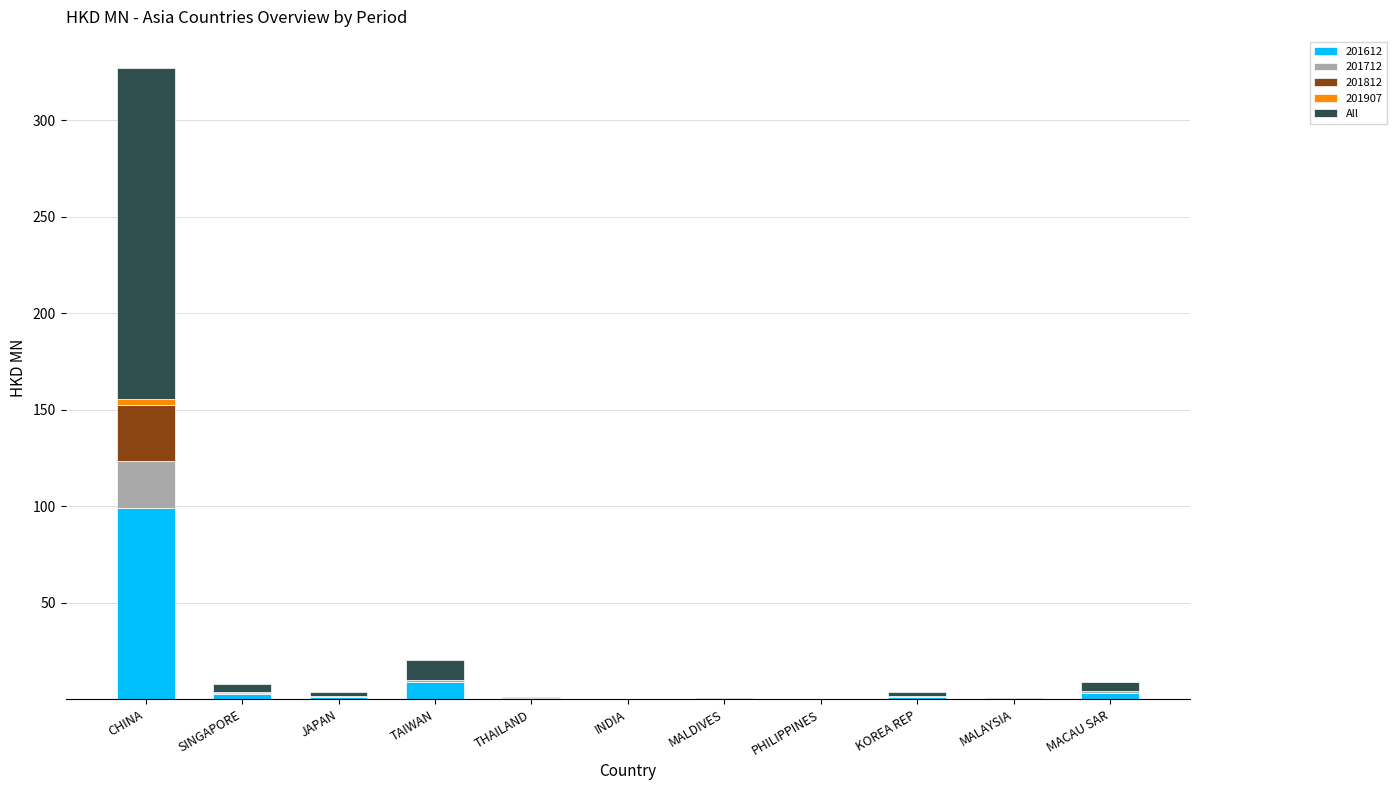

Which category has the highest value in the 201612 series?

CHINA